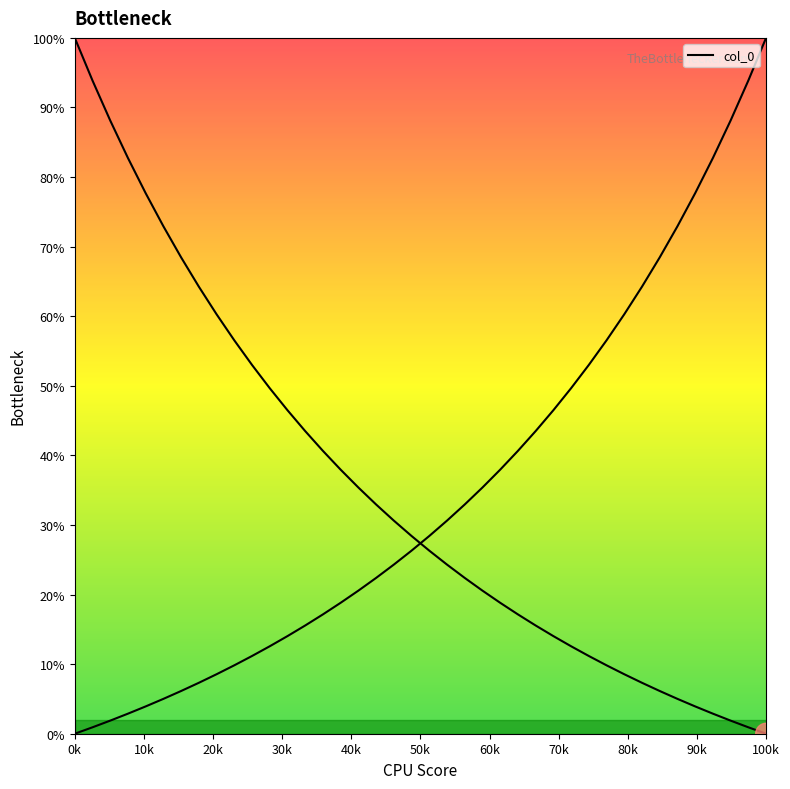

True or false: the data has more than 1 interior local peaks.

False